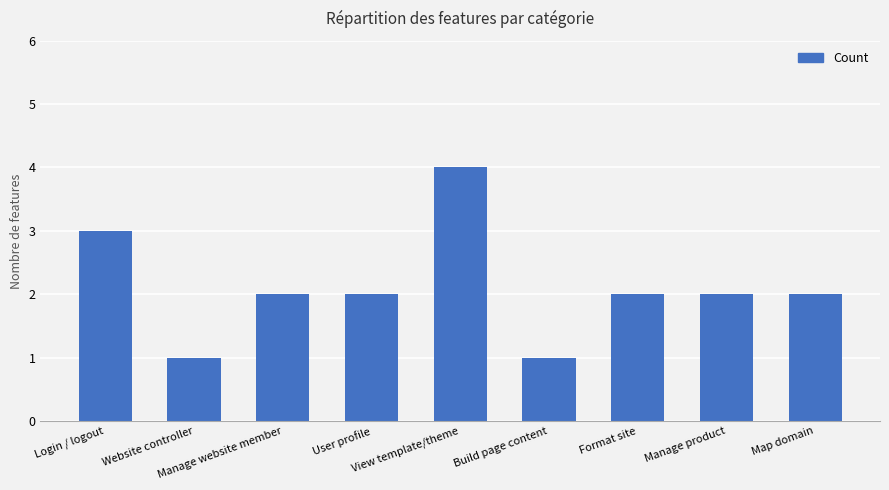

What is the label of the 9th bar from the right?

Login / logout